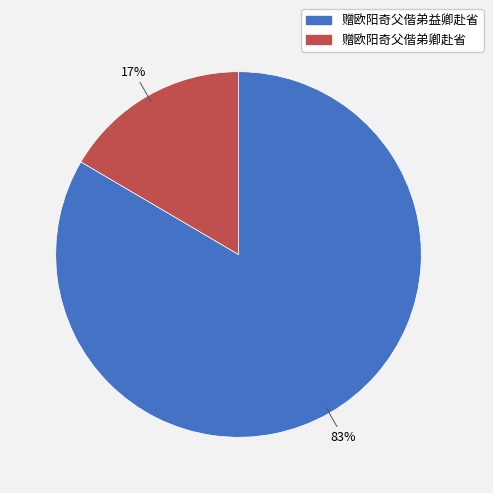

Do 赠欧阳奇父偕弟益卿赴省 and 赠欧阳奇父偕弟卿赴省 together represent more than half of the pie?

Yes